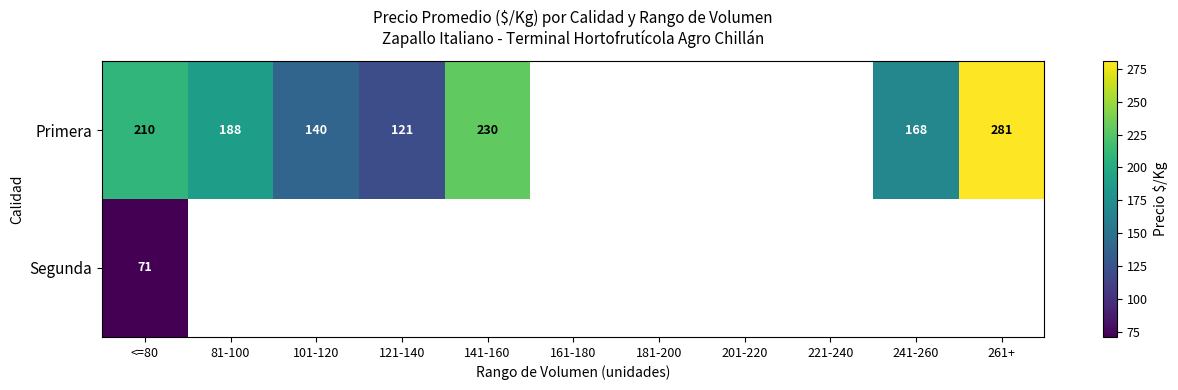

What is the minimum value for Primera?

121.0